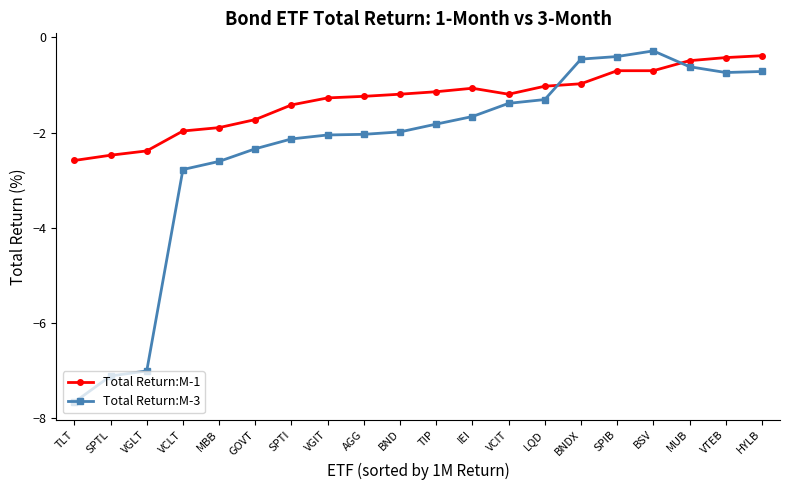

Read the Total Return:M-1 value at VCLT.

-2.0